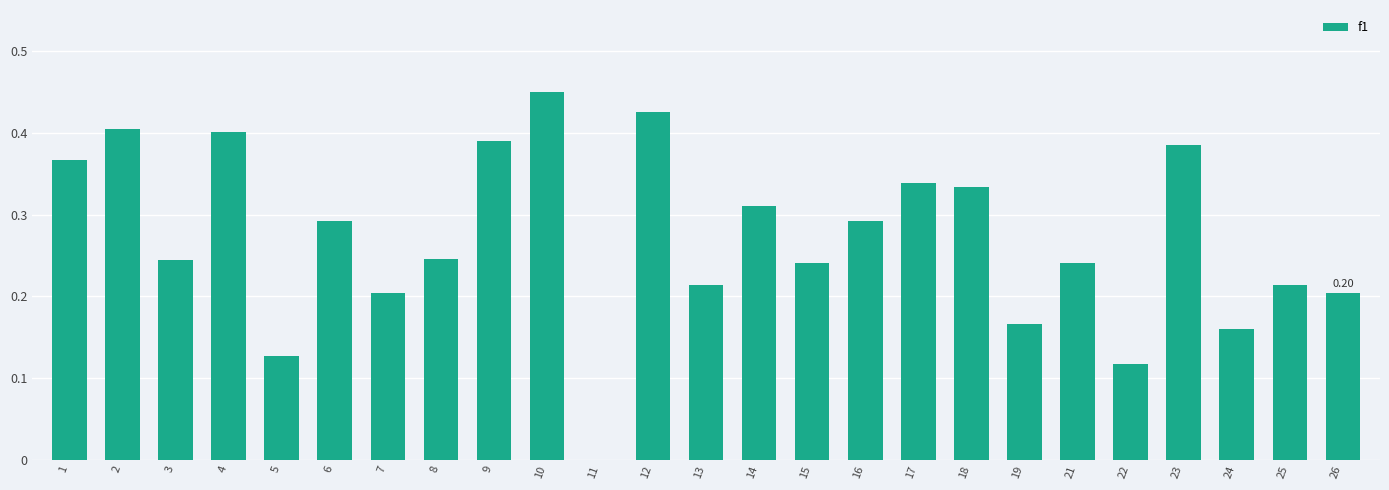

What is the sum of the values at 12 and 18?

0.8